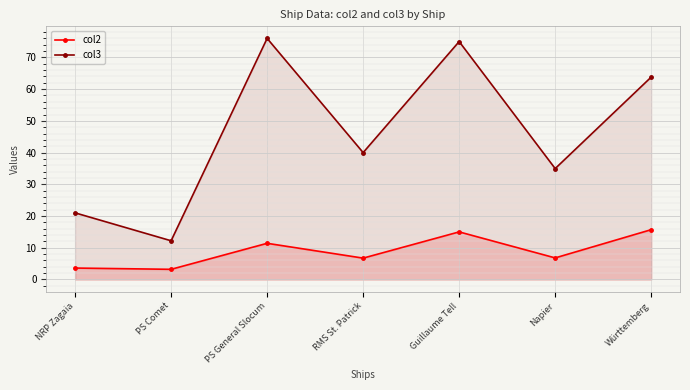

Reading left to right, what are all the values shown in this chart?

col2: NRP Zagaia=3.6	PS Comet=3.2	PS General Slocum=11.4	RMS St. Patrick=6.7	Guillaume Tell=15.0	Napier=6.8	Württemberg=15.7
col3: NRP Zagaia=21.0	PS Comet=12.2	PS General Slocum=76.0	RMS St. Patrick=40.0	Guillaume Tell=75.0	Napier=35.0	Württemberg=63.8